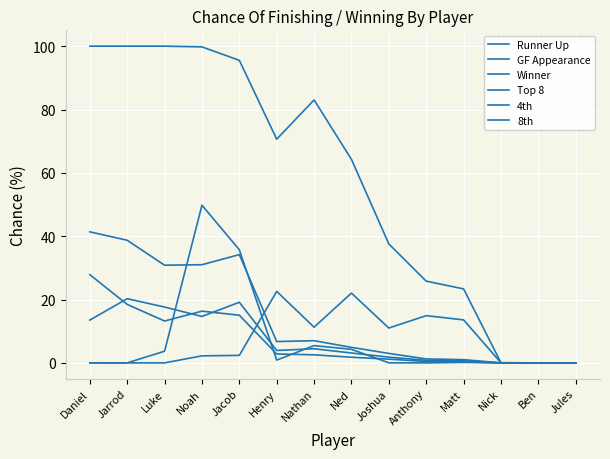

Is this an area chart (filled region under the line)?

No